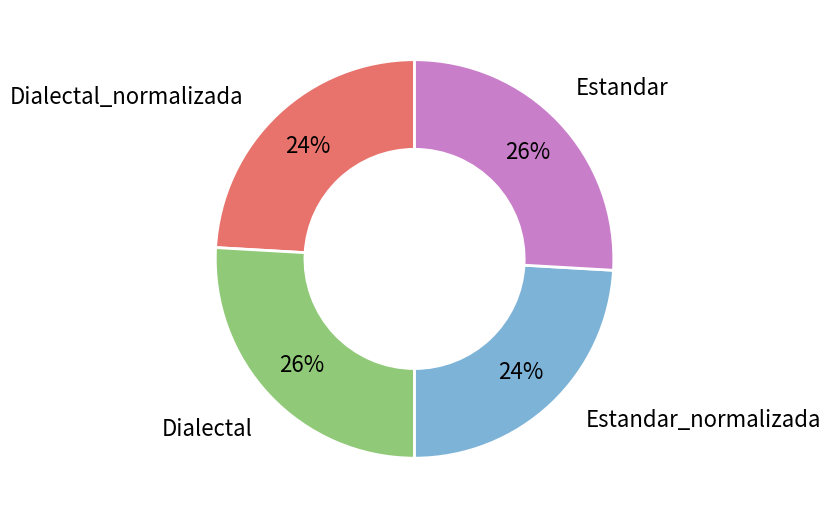

Between Dialectal_normalizada and Estandar, which is larger?

Dialectal_normalizada